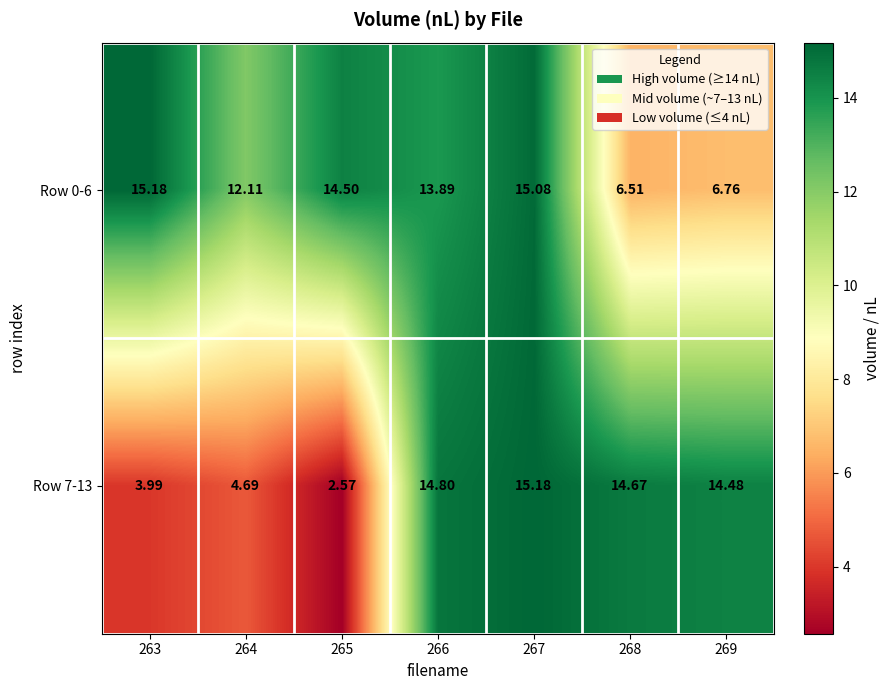

Is the value of Row 7-13 at 263 greater than the value of Row 0-6 at 269?

No